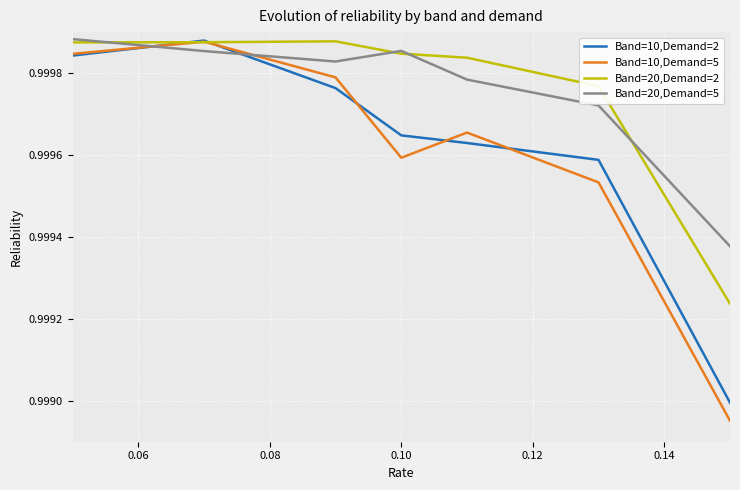

Which series has the widest spread of values?

Band=10,Demand=5